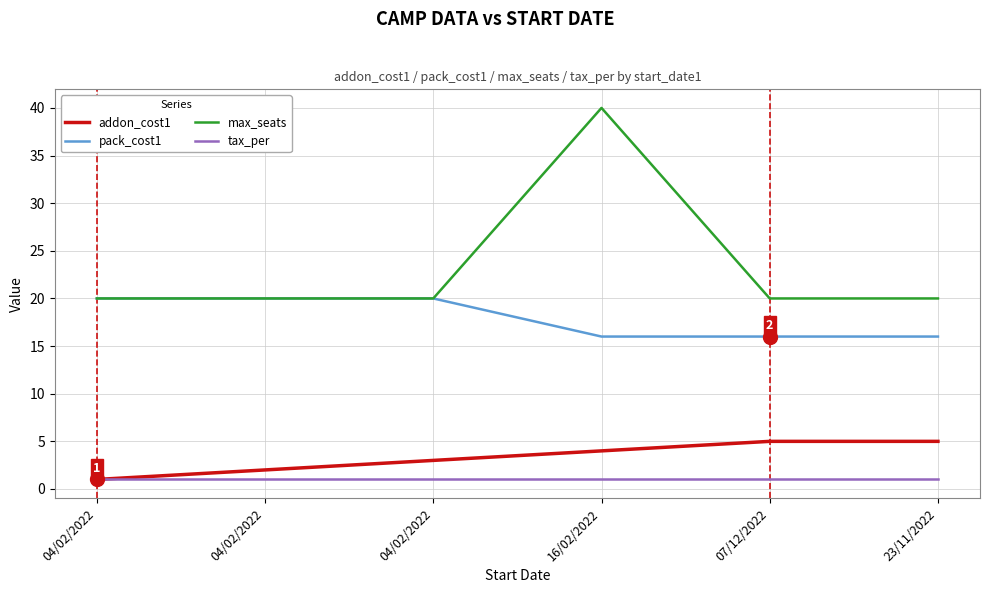

Rank the categories by tax_per value from lowest to highest.

04/02/2022, 04/02/2022, 04/02/2022, 16/02/2022, 07/12/2022, 23/11/2022